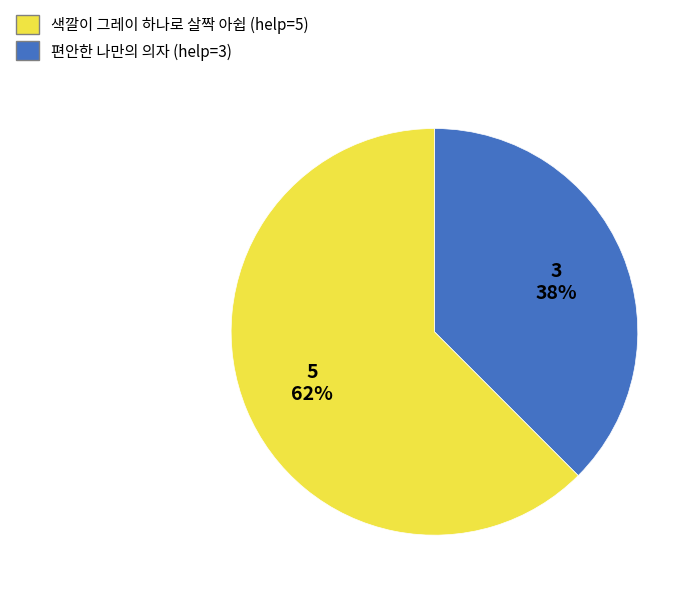

Count the number of slices in the pie.

2